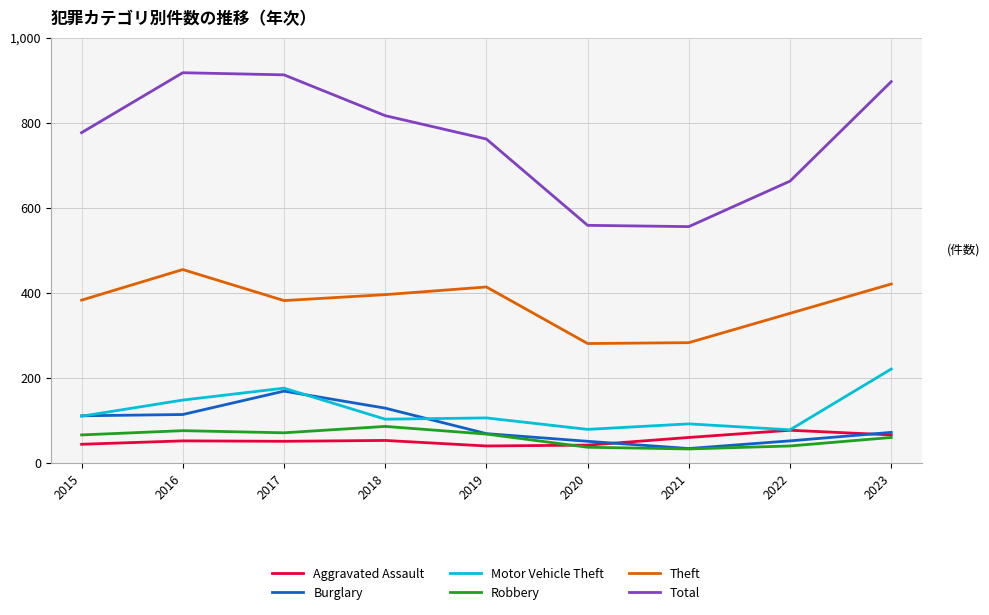

Which series has the largest total across all categories?

Total